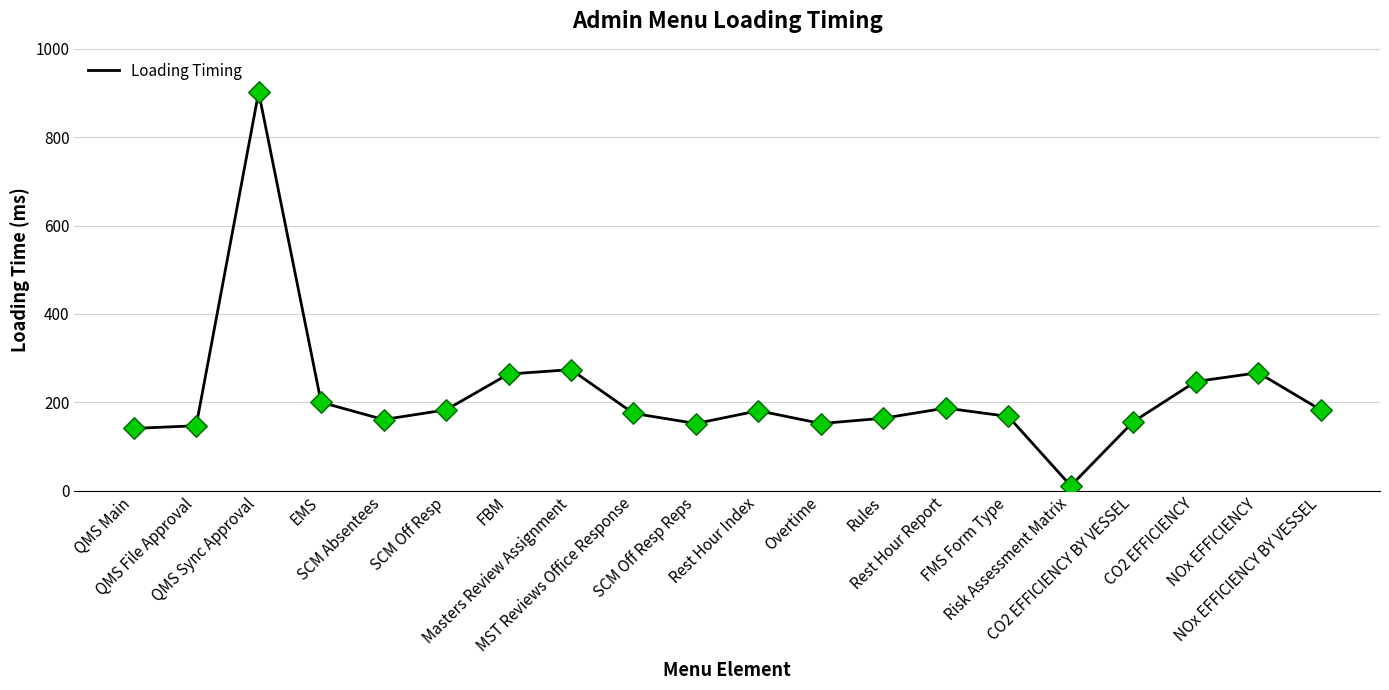

Approximately how many times larger is the value at Rest Hour Index compared to QMS Sync Approval?

0.2